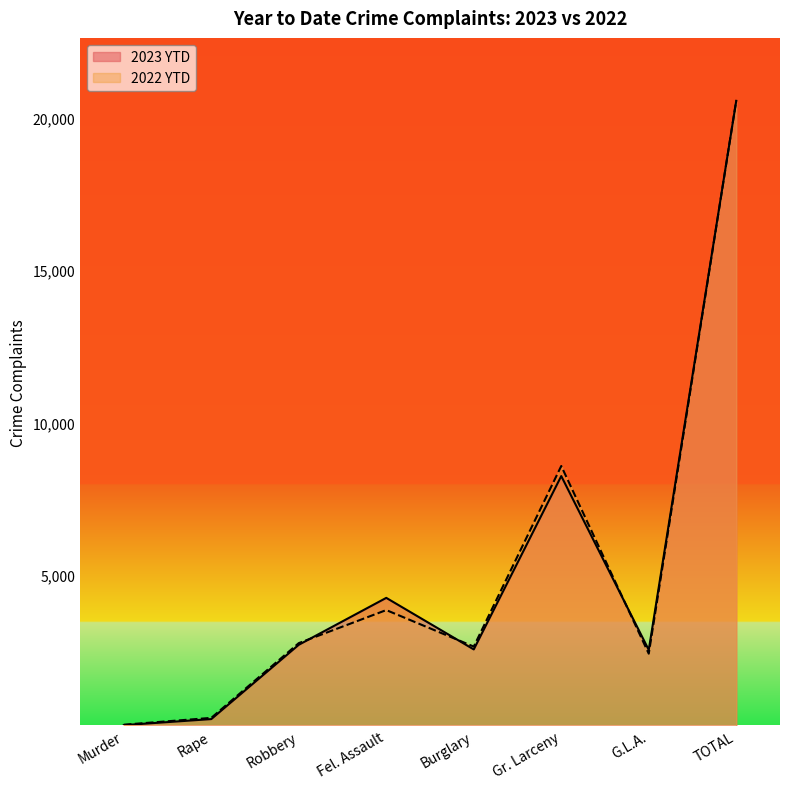

Where is the first local minimum for 2022 YTD?

Burglary